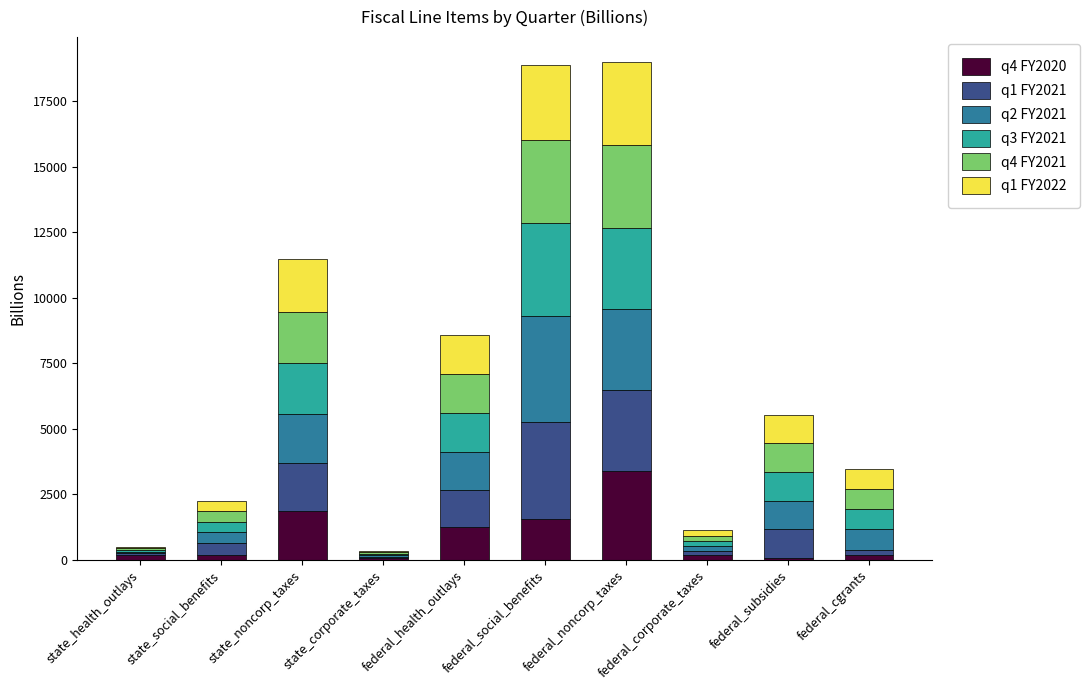

Is it true that q4 FY2020 equals 1355.1 at federal_noncorp_taxes?

False